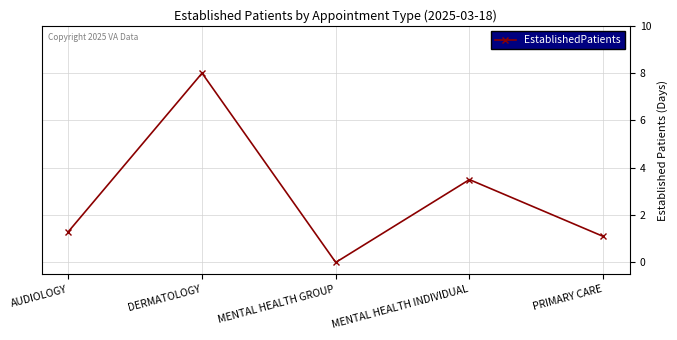

What is the average value?

2.8